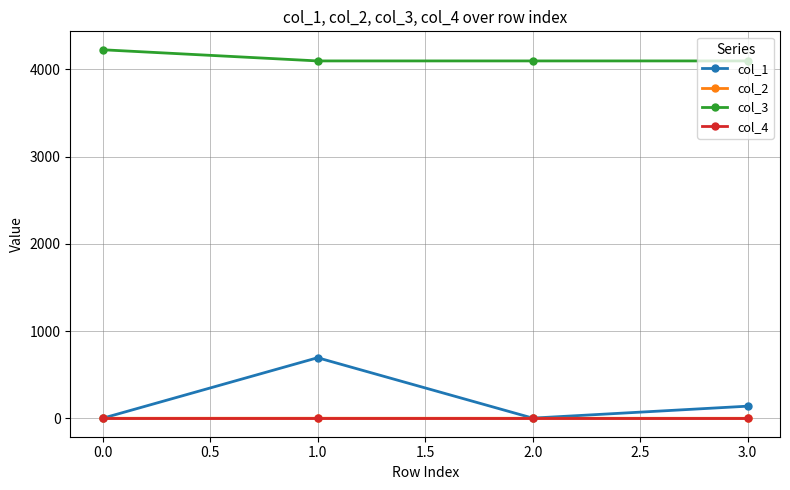

Where is the first local minimum for col_1?

2.0